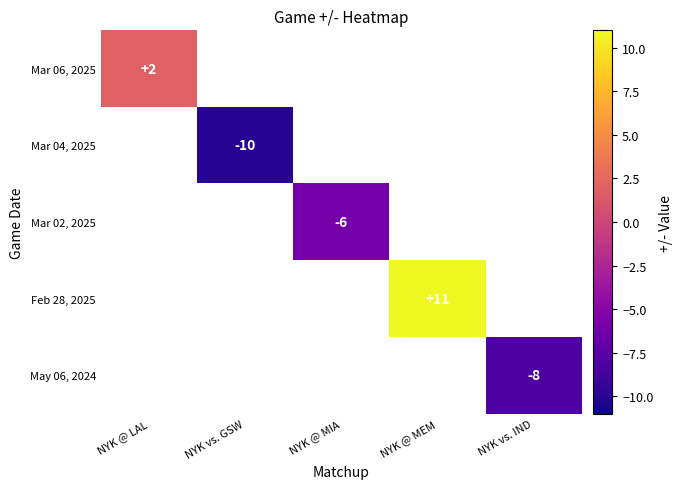

The Mar 06, 2025 series shows 2 at NYK @ LAL. True or false?

True